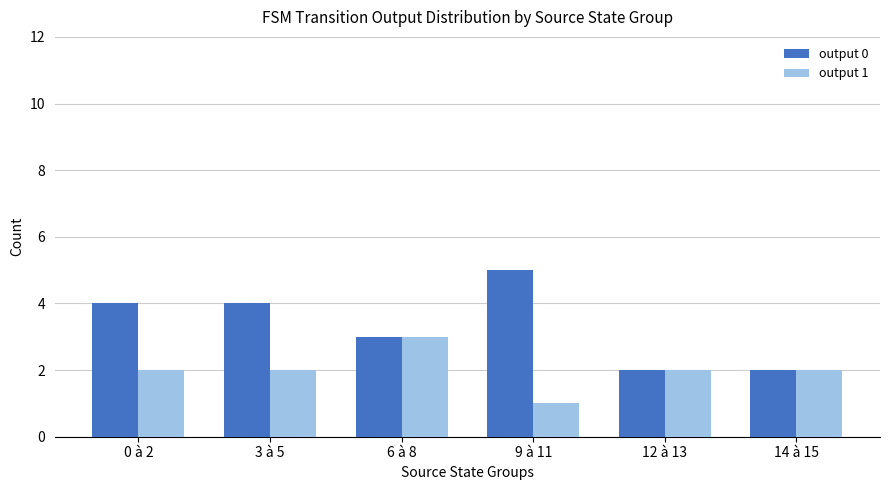

Read the output 1 value at 9 à 11.

1